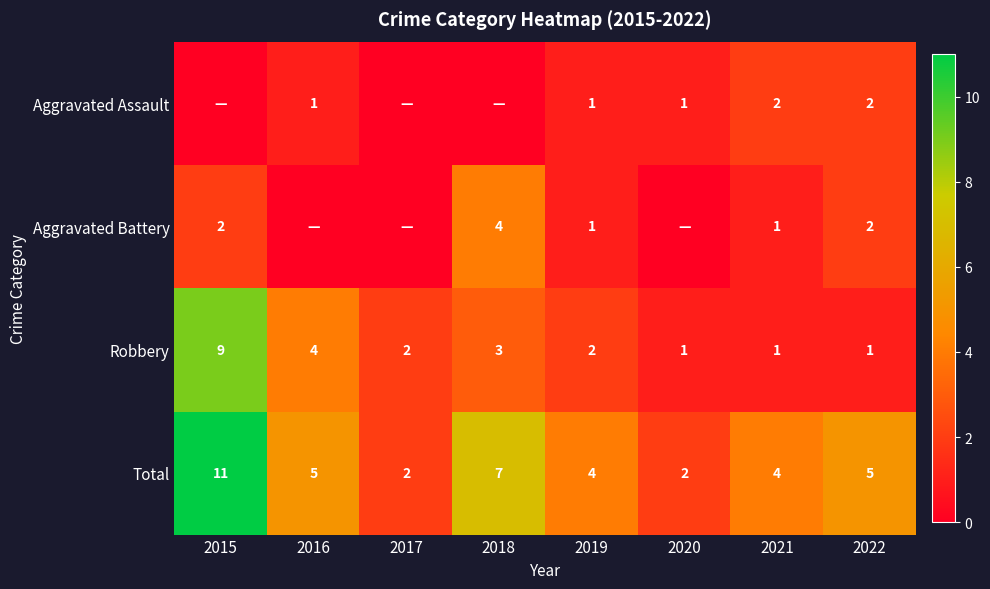

How many values in the Aggravated Battery series exceed 1?

3